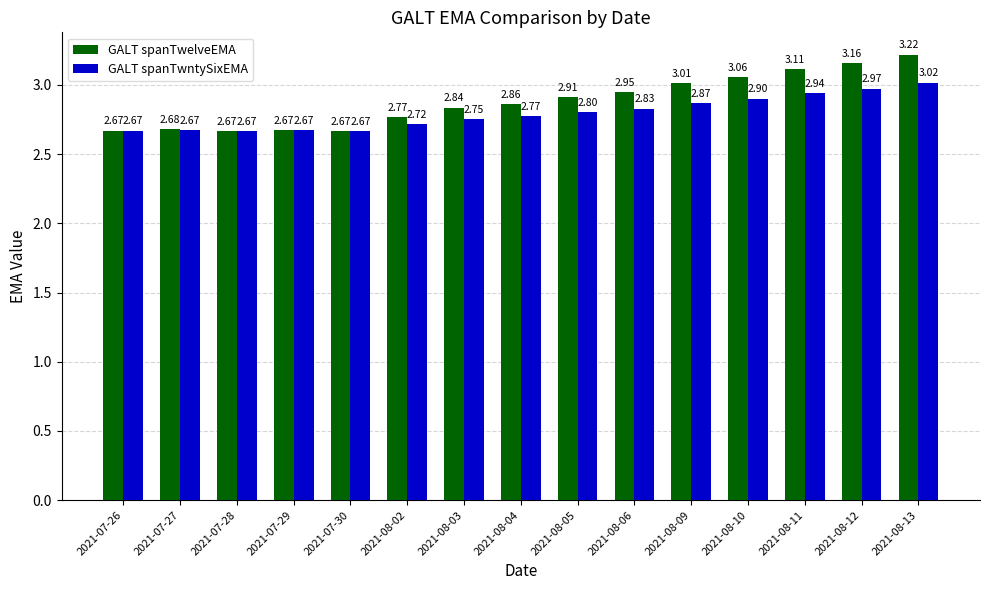

Rank the series at 2021-08-06 from lowest to highest value.

GALT spanTwntySixEMA, GALT spanTwelveEMA